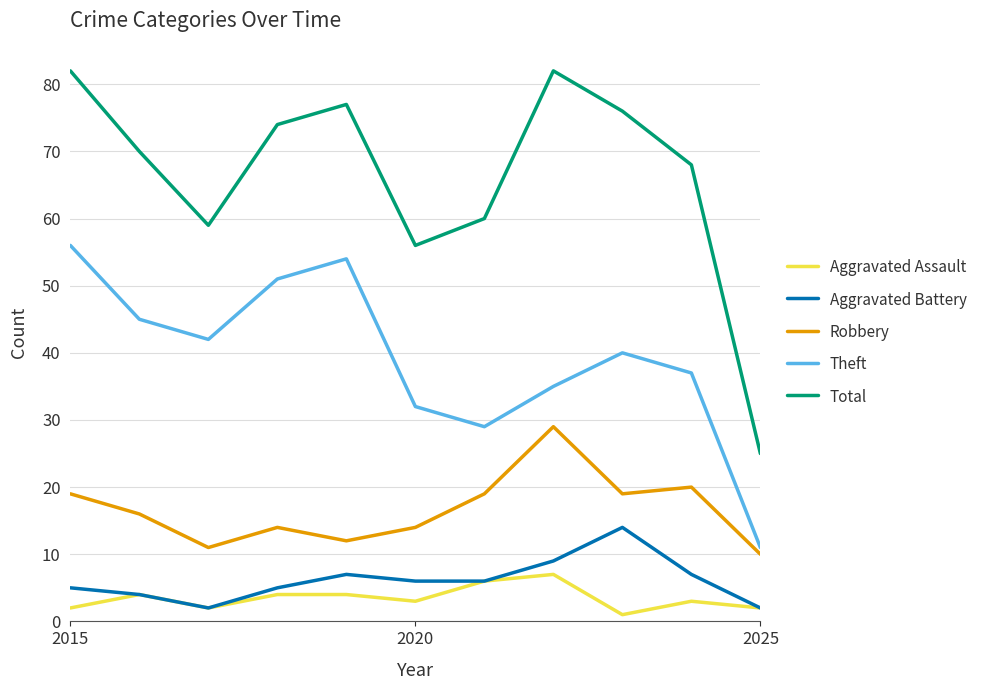

What is the minimum value for Total?

25